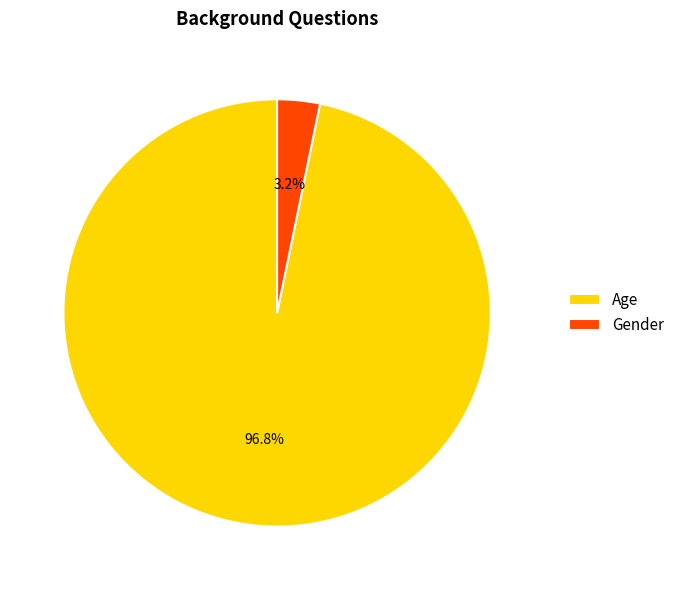

Rank the categories by value from lowest to highest.

Gender, Age